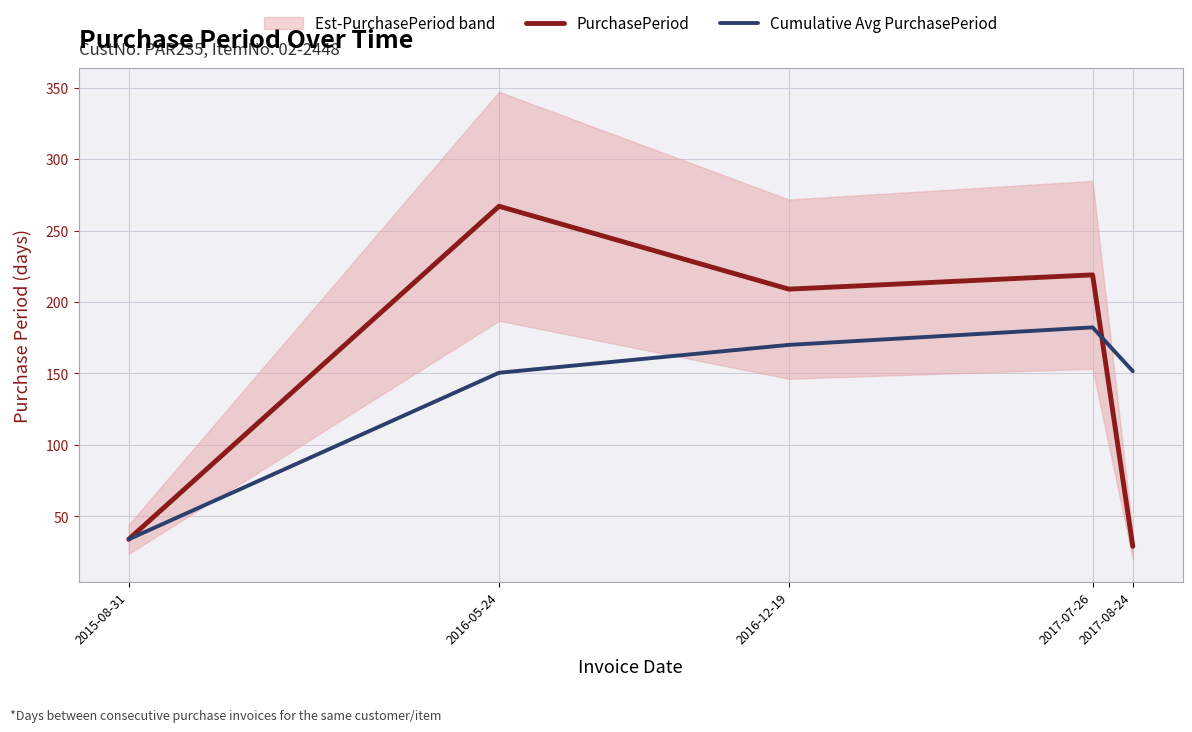

What is the greatest value displayed?

267.0